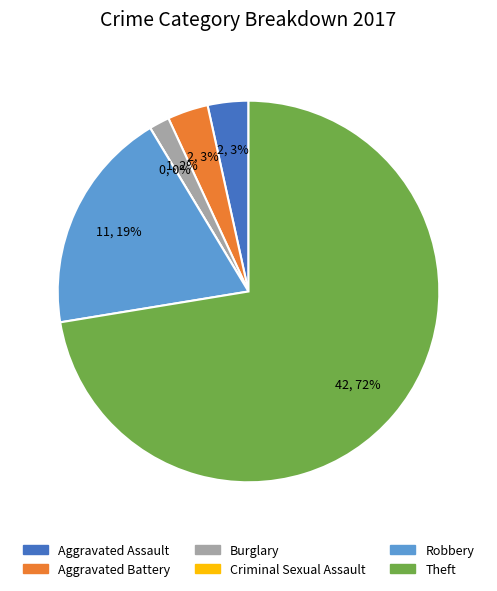

To the nearest percent, what portion does Burglary represent?

2%